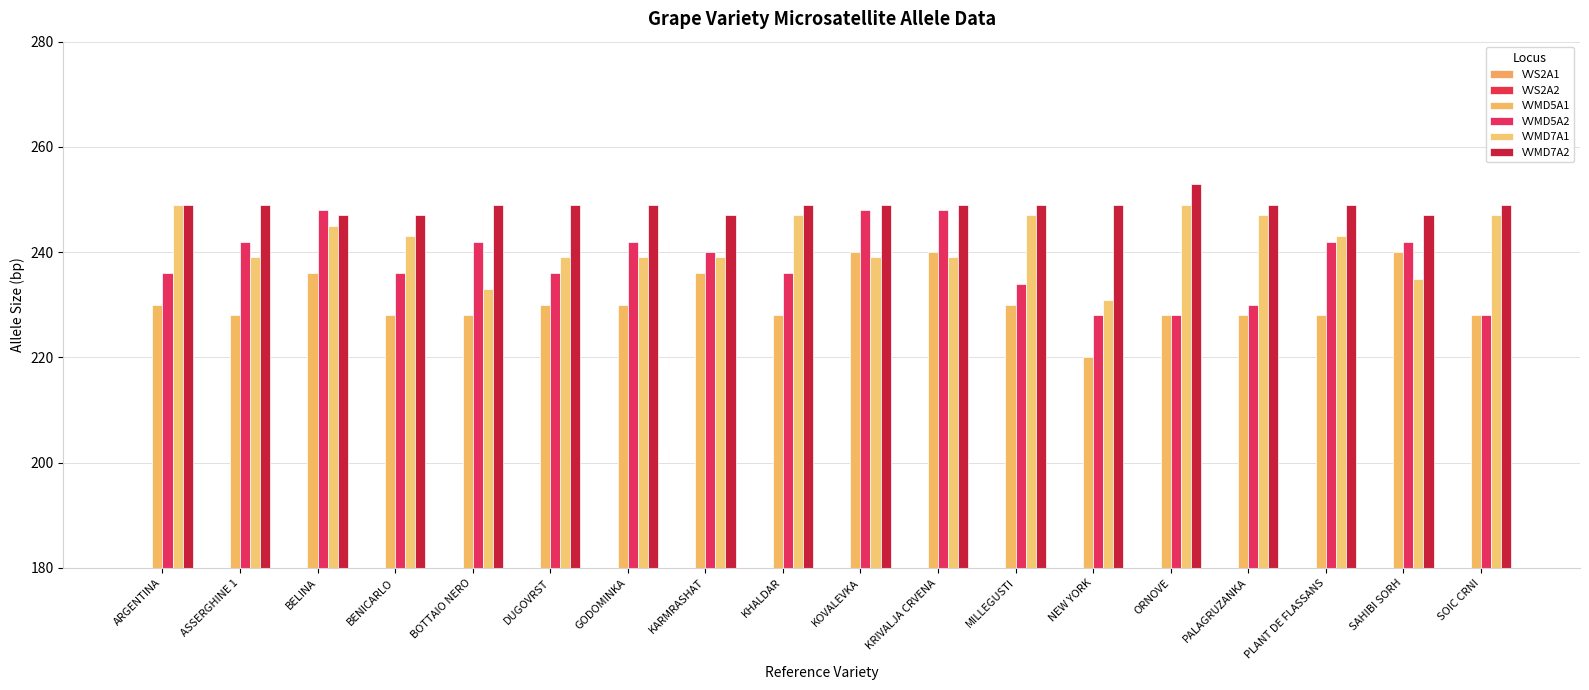

What is the spread (max minus min) of values at BENICARLO?

114